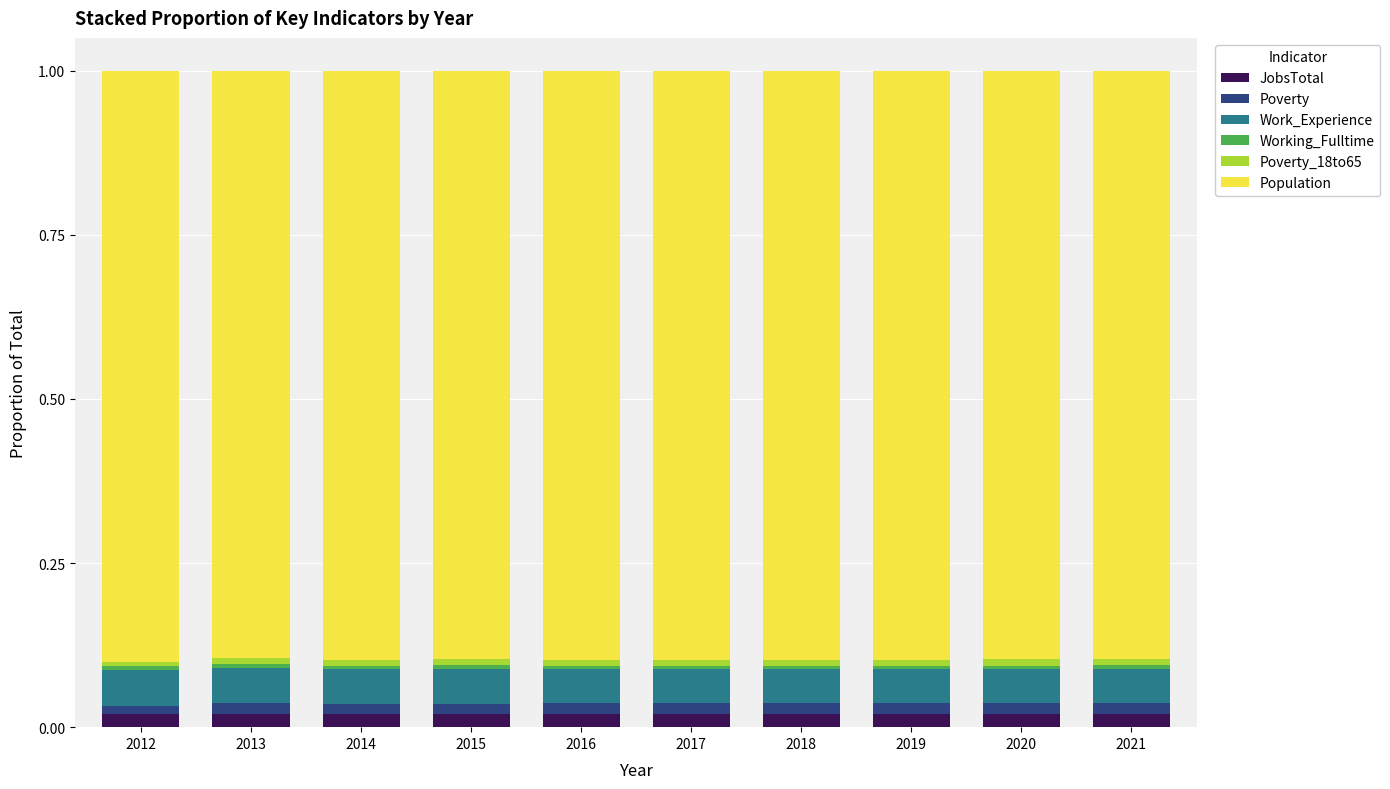

Rank the series at 2018 from lowest to highest value.

Working_Fulltime, Poverty_18to65, Poverty, JobsTotal, Work_Experience, Population